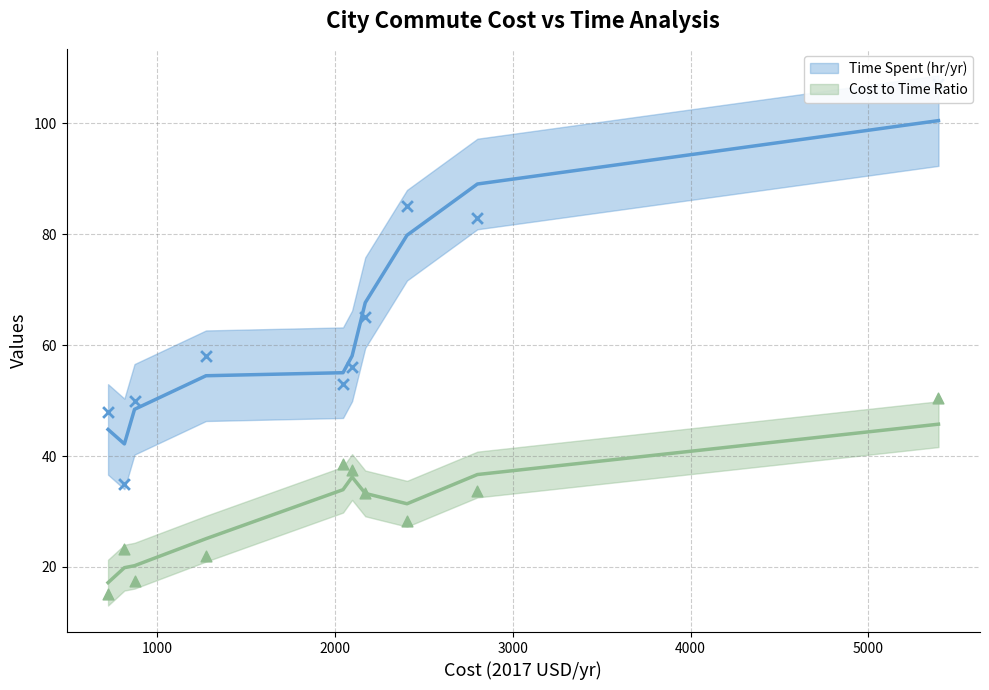

At how many categories does at least one series exceed 55?

6